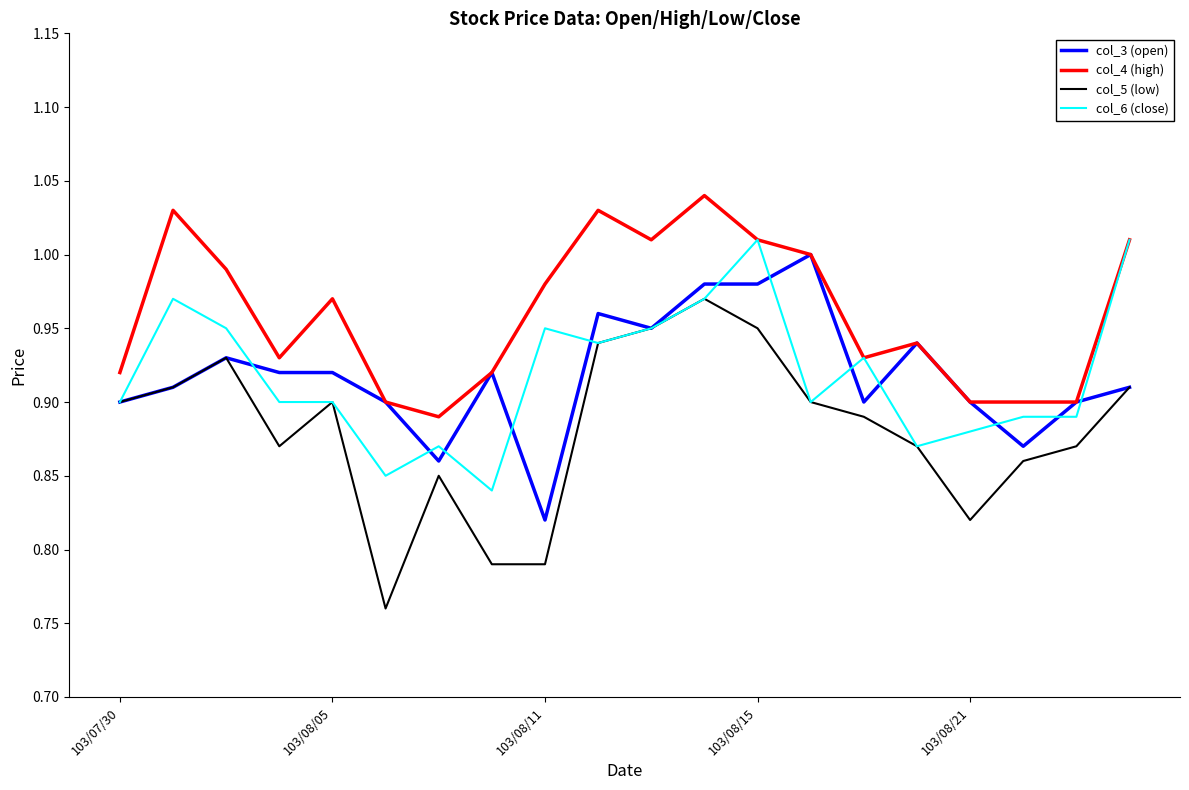

True or false: col_4 (high) has a value of 0.3 at 103/08/11.

False